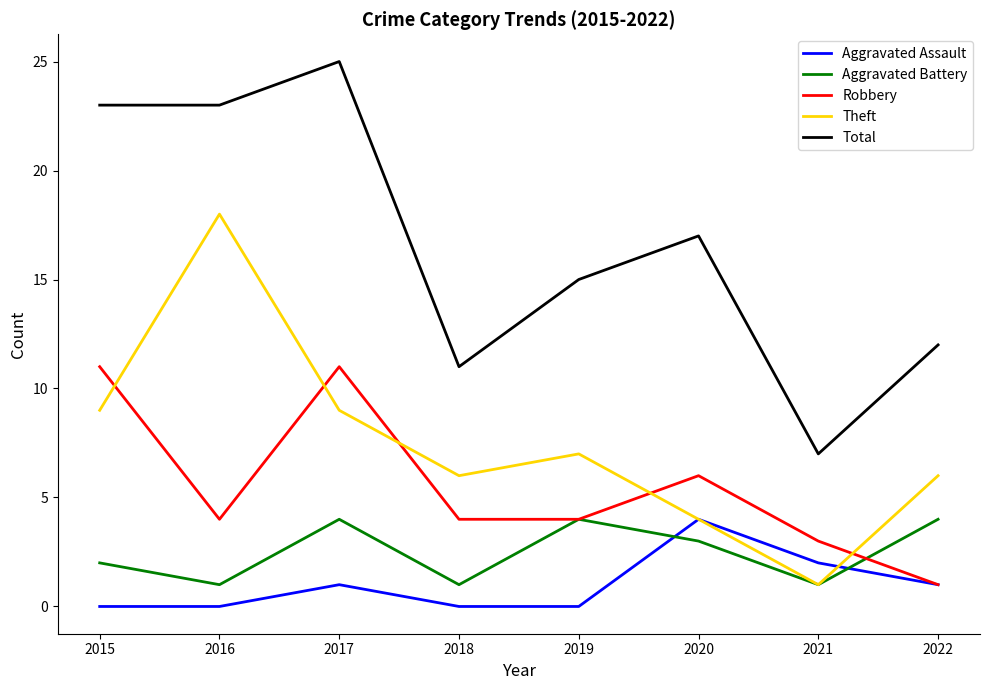

Where is the first local minimum for Aggravated Battery?

2016